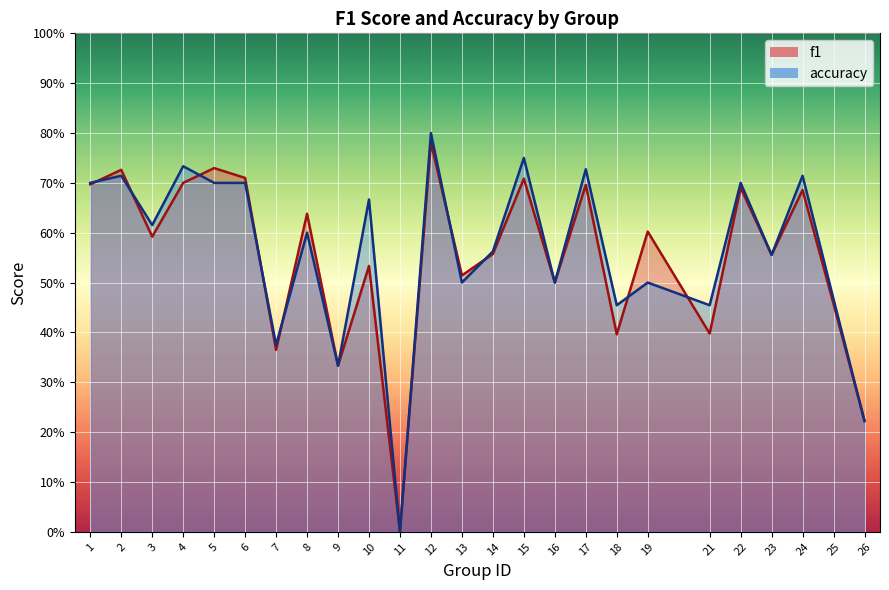

How many lines are shown in the chart?

2